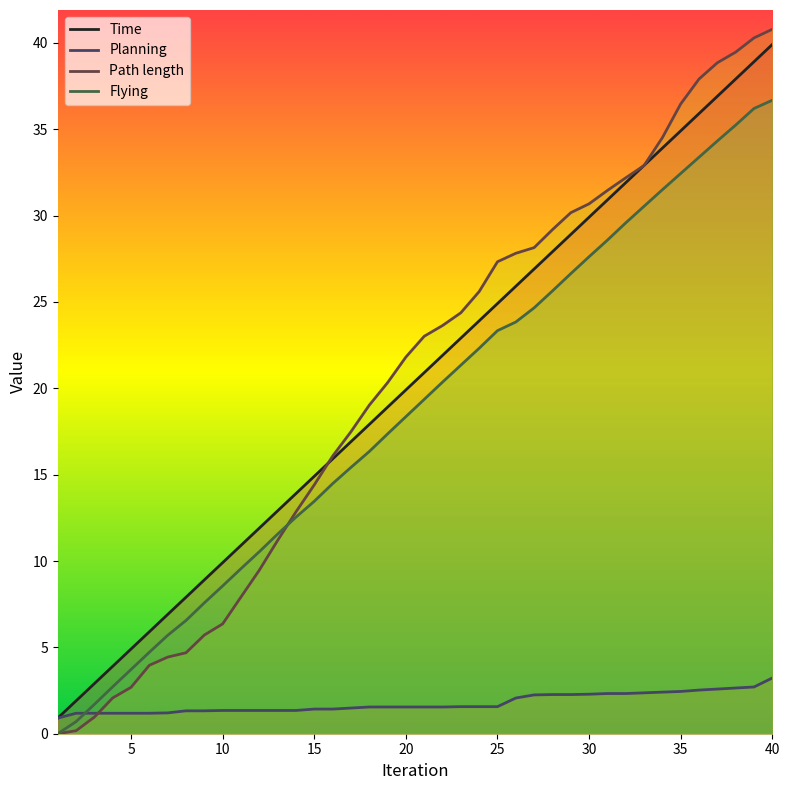

Which series has the widest spread of values?

Path length